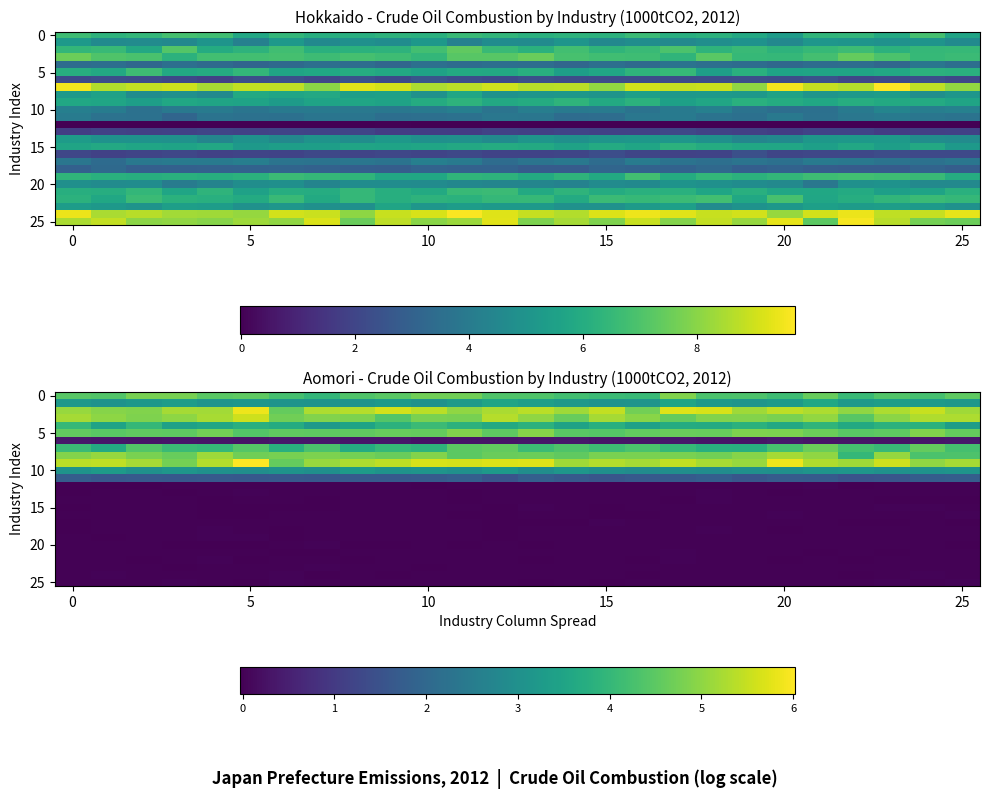

At which category is the sum across all series the highest?

20